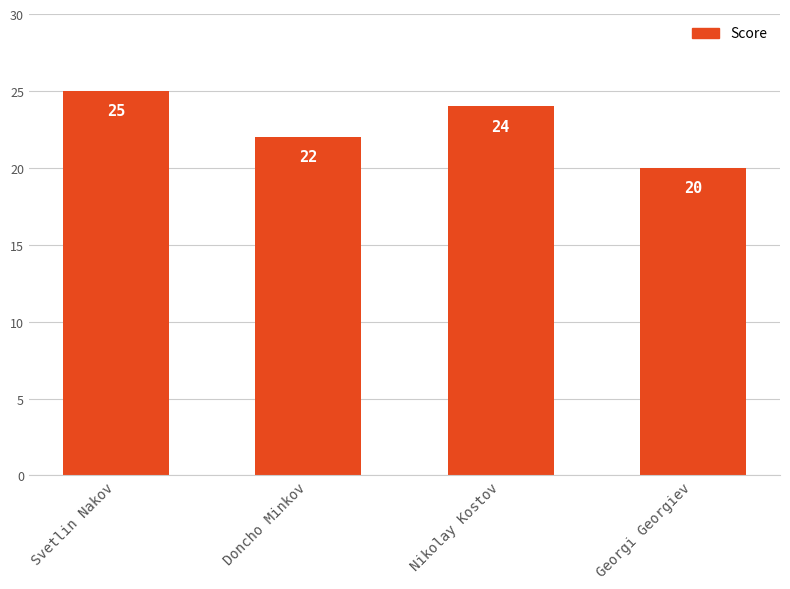

What is the label of the 4th bar from the left?

Georgi Georgiev